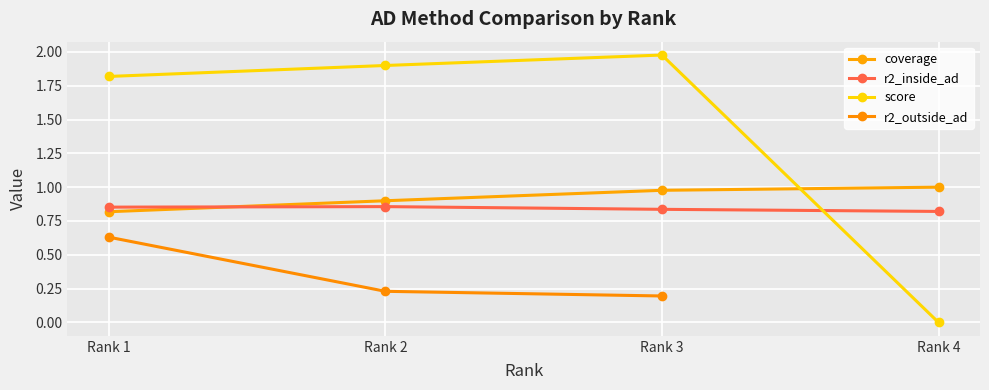

The value of score at Rank 1 is 2.7. True or false?

False